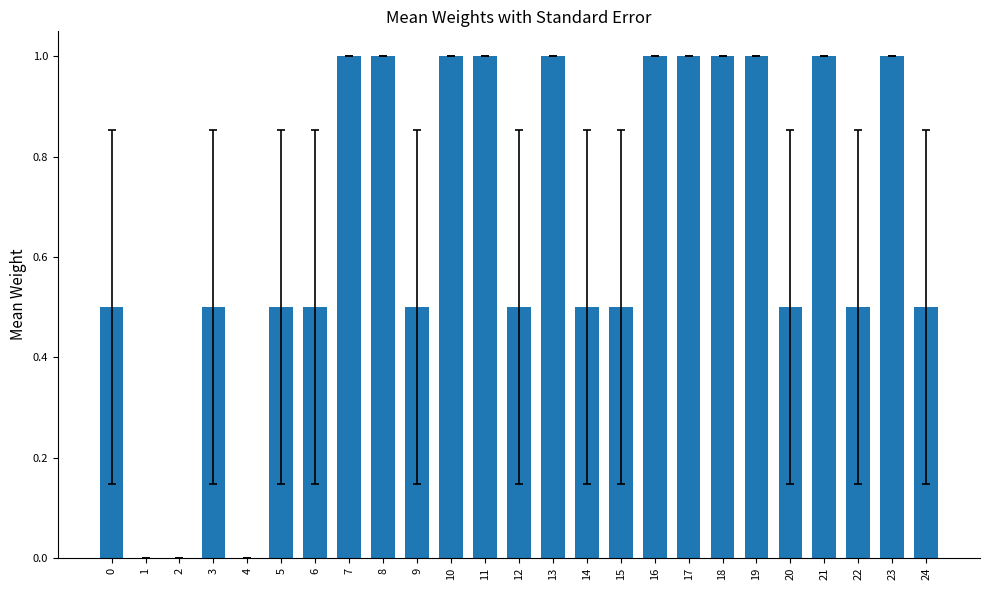

Is it true that the value at 20 is 0.5?

True